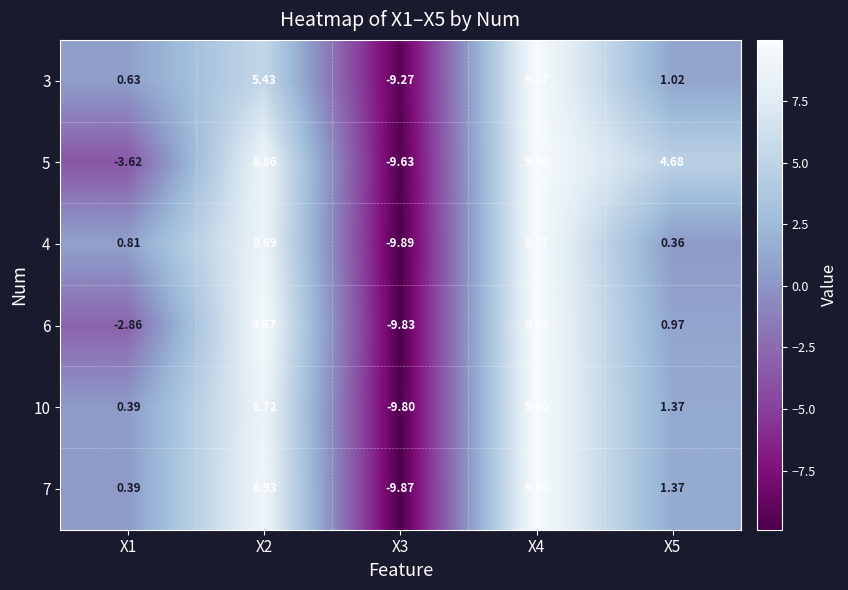

Is the value of 6 at X3 greater than the value of 7 at X2?

No